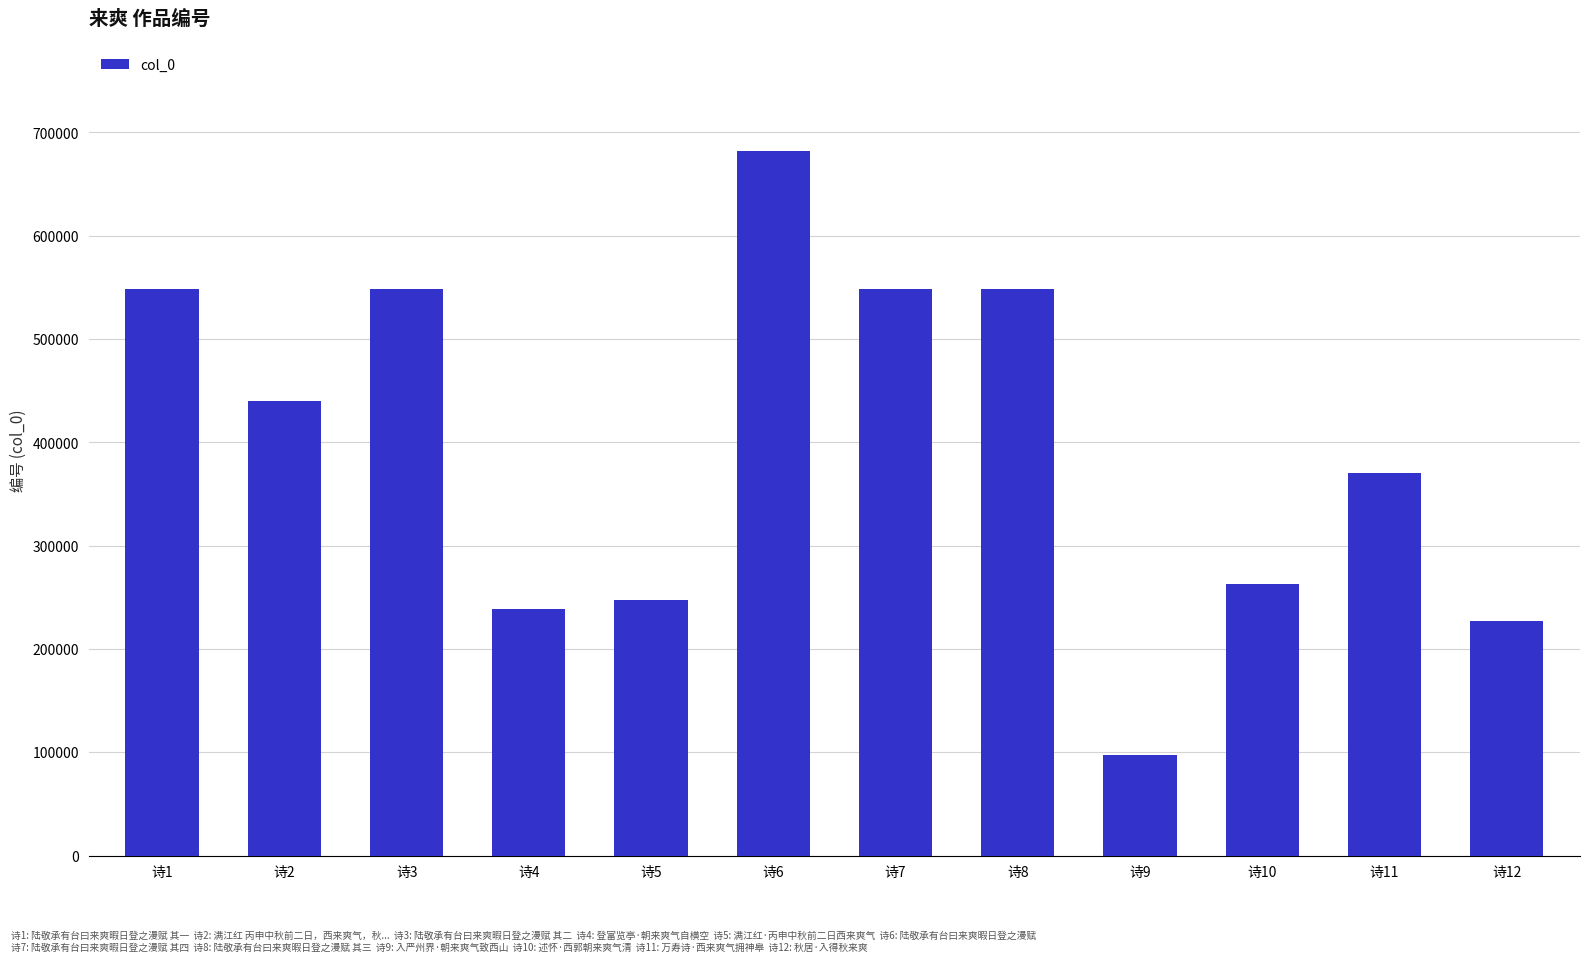

What is the smallest value displayed?

97748